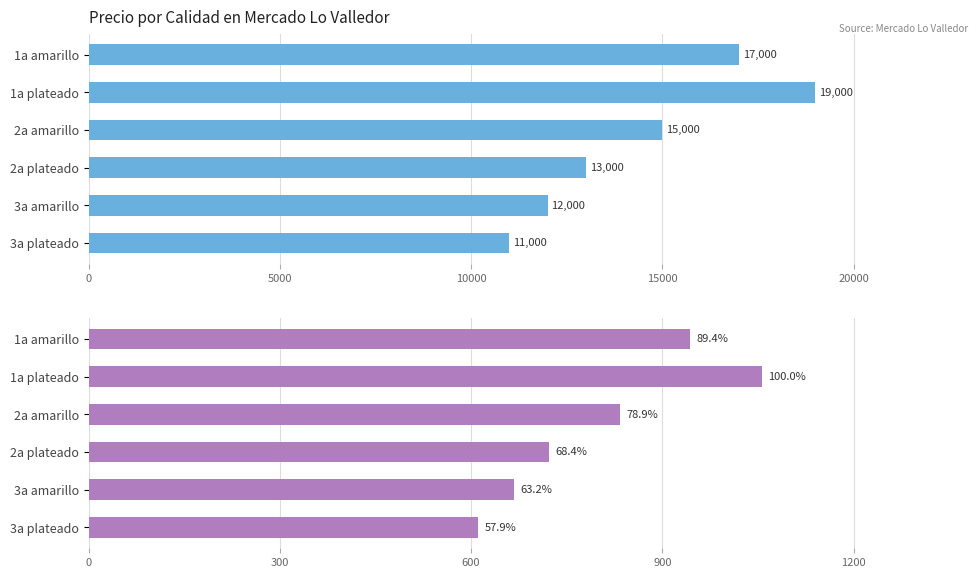

List the series in order of their peak value, lowest first.

Precio $/Kg, Precio promedio ponderado